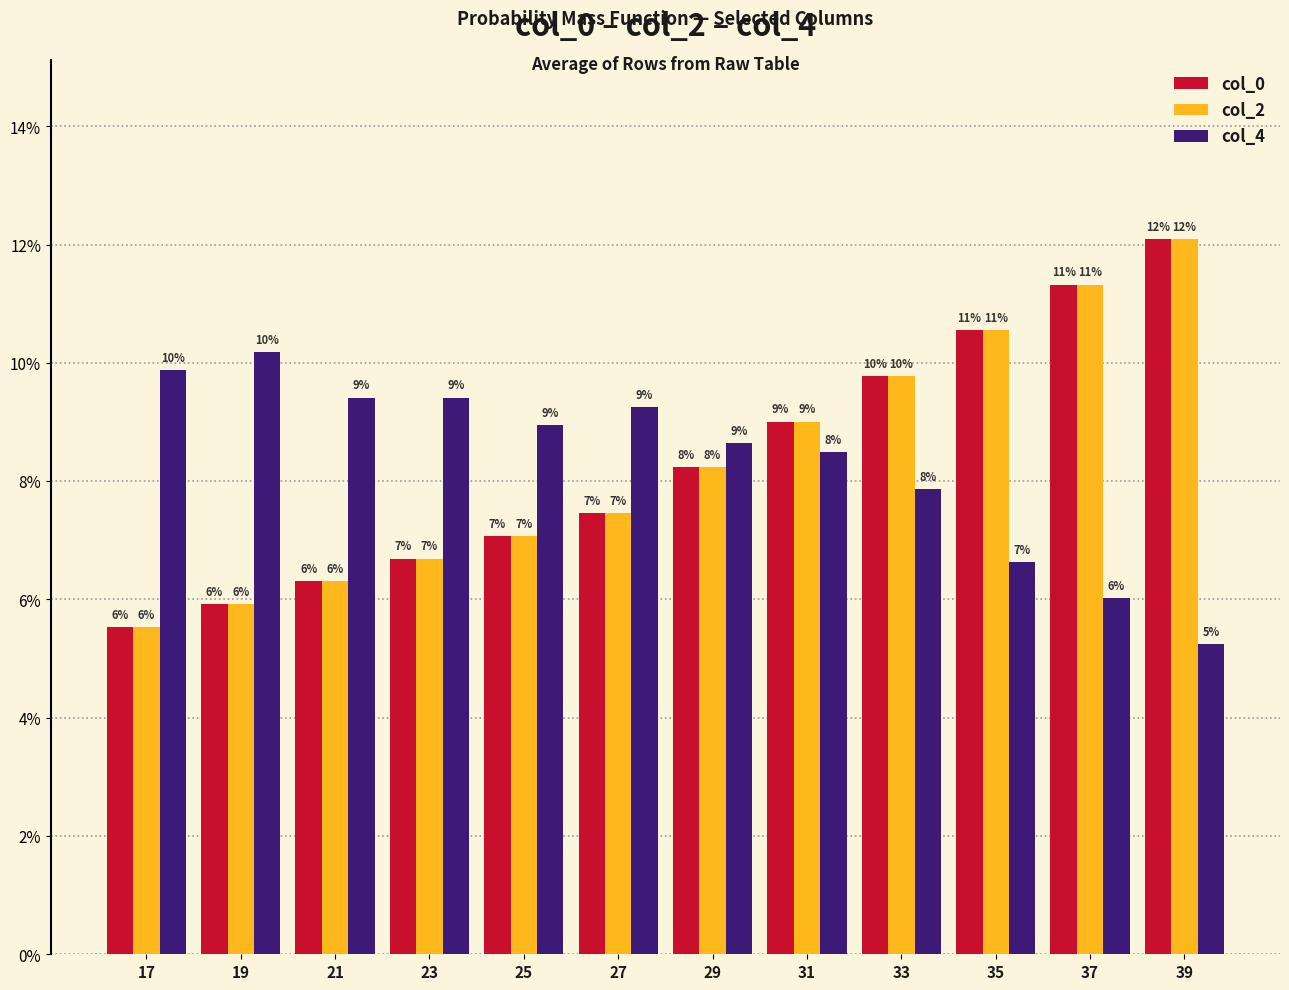

Are the bars grouped side by side (vs. stacked)?

Yes